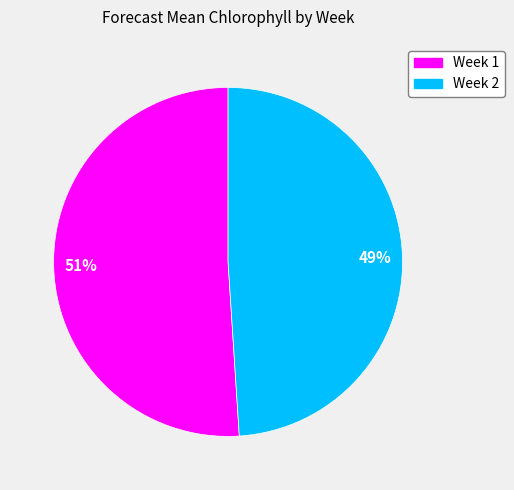

Is there any slice that represents more than half of the pie?

Yes